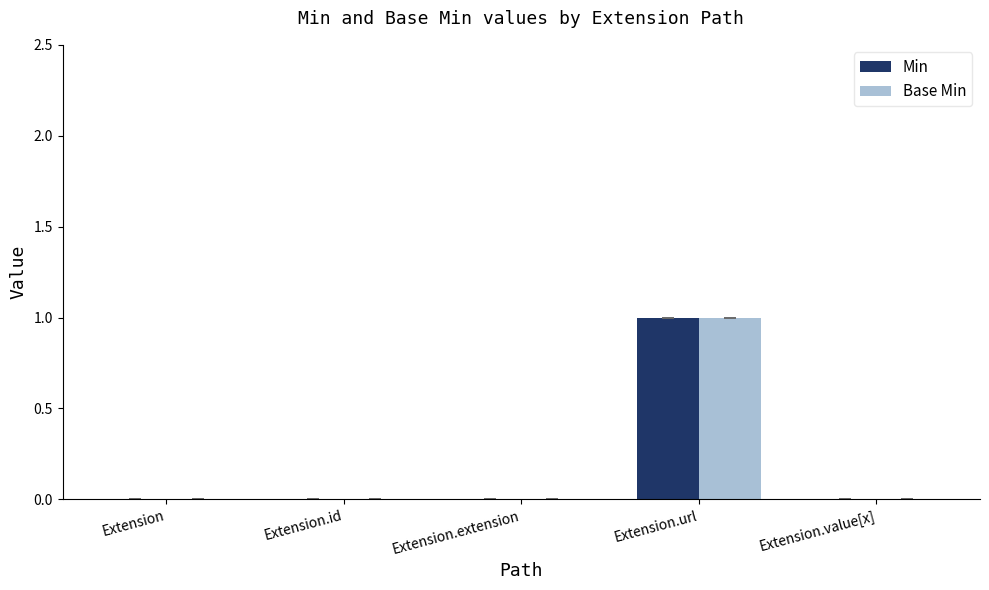

Which category has the highest value in the Min series?

Extension.url